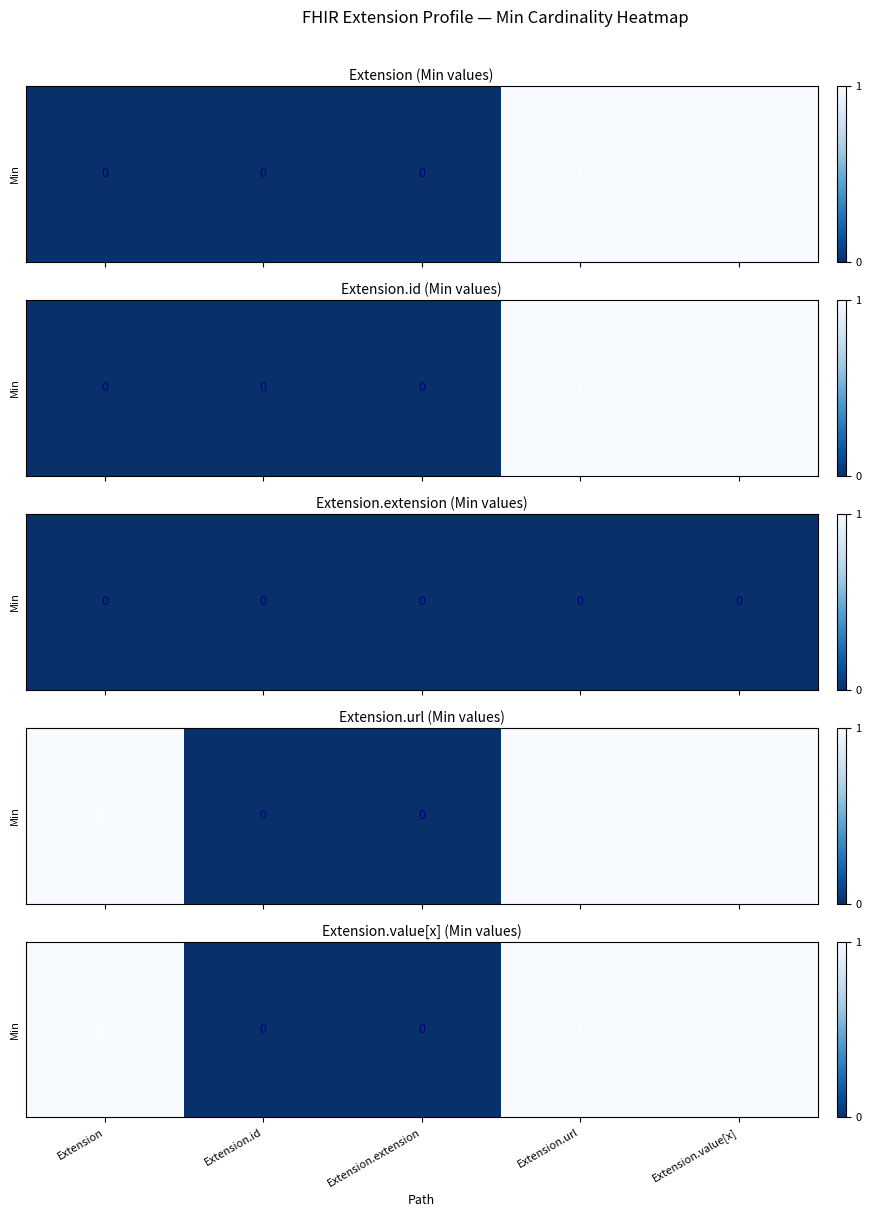

The value at Extension is 1. True or false?

True